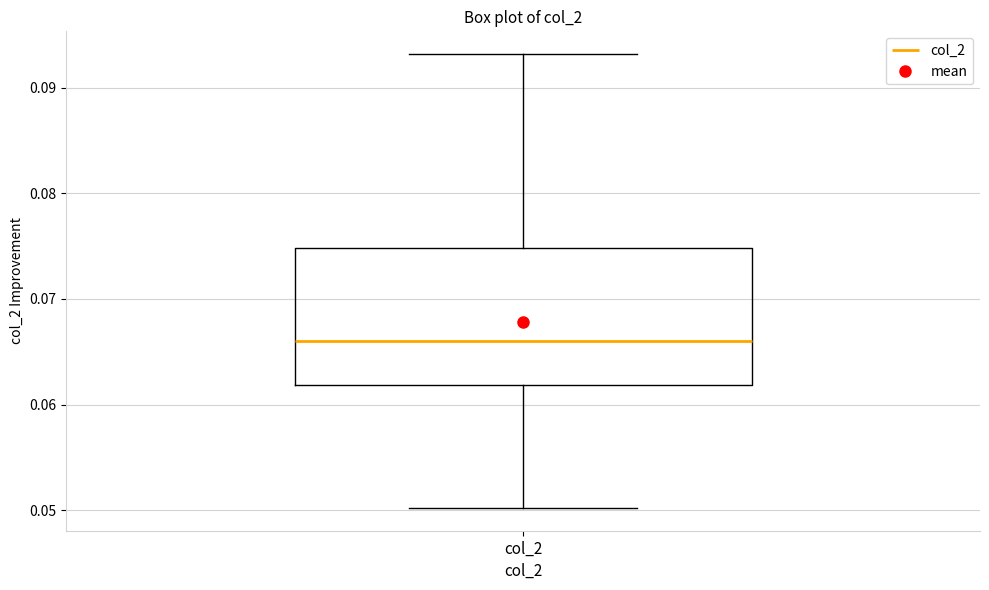

Transcribe this box plot: give where the median line is, the range the box spans, and where the two whiskers end, as read against the y-axis. The values are not printed on the chart, so give them approximately, as read against the axis.

median 0.066, box 0.062 to 0.075, whiskers 0.050 to 0.093